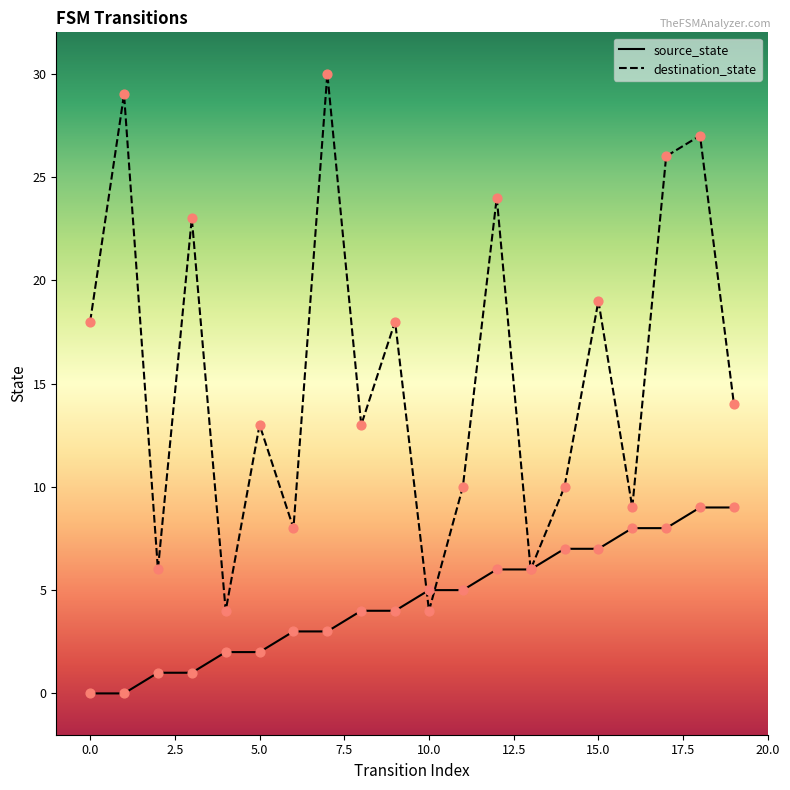

Which series has the largest total across all categories?

destination_state